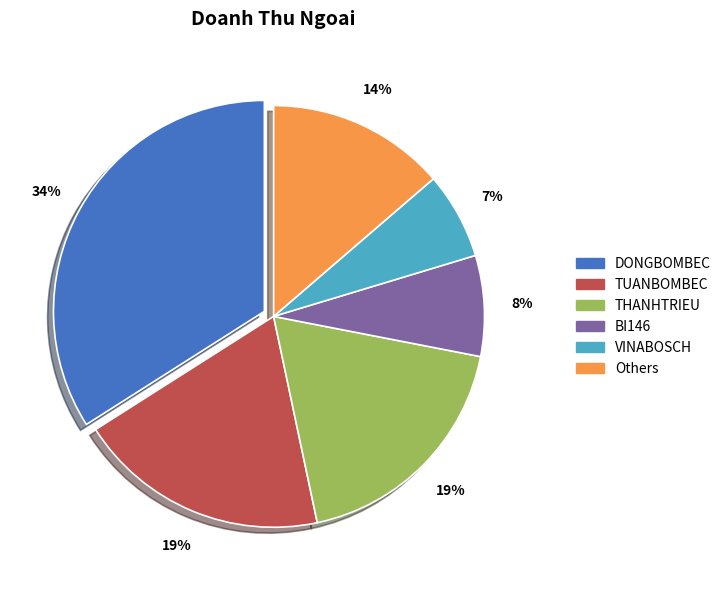

Does any single category account for the majority?

No